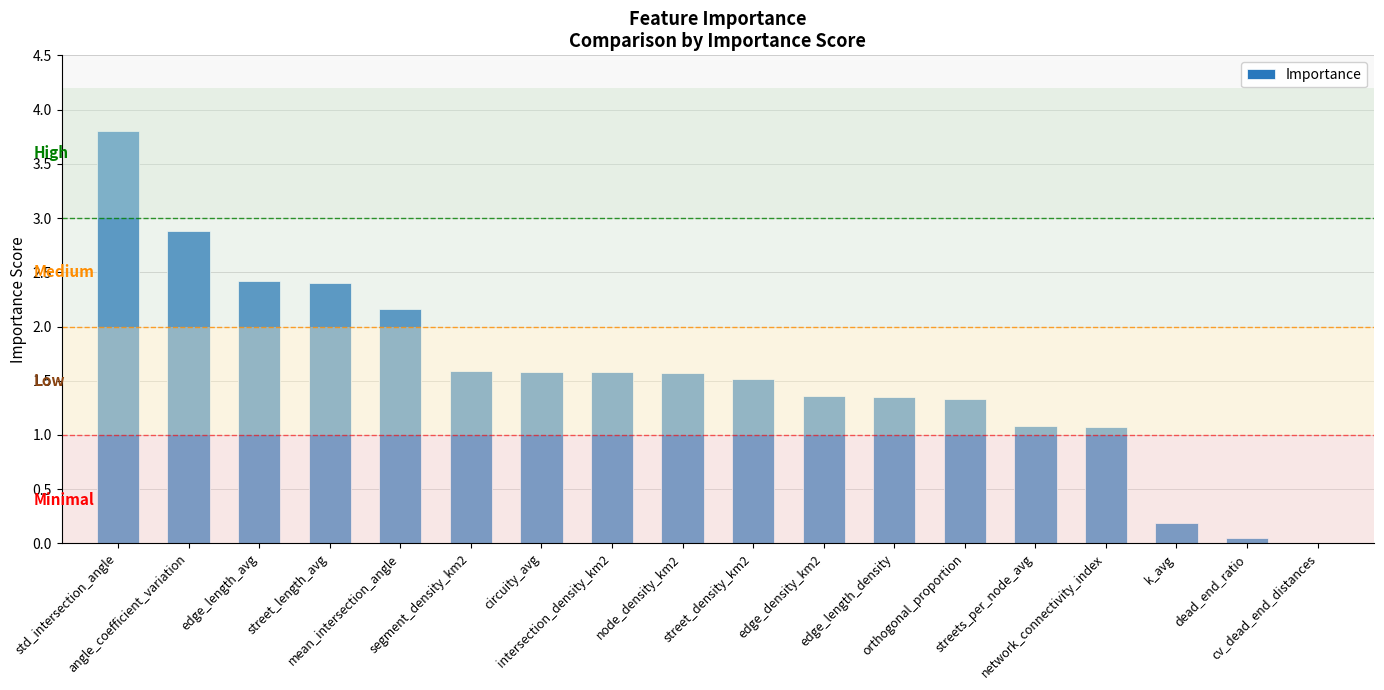

What is the change in value from angle_coefficient_variation to cv_dead_end_distances?

-2.9